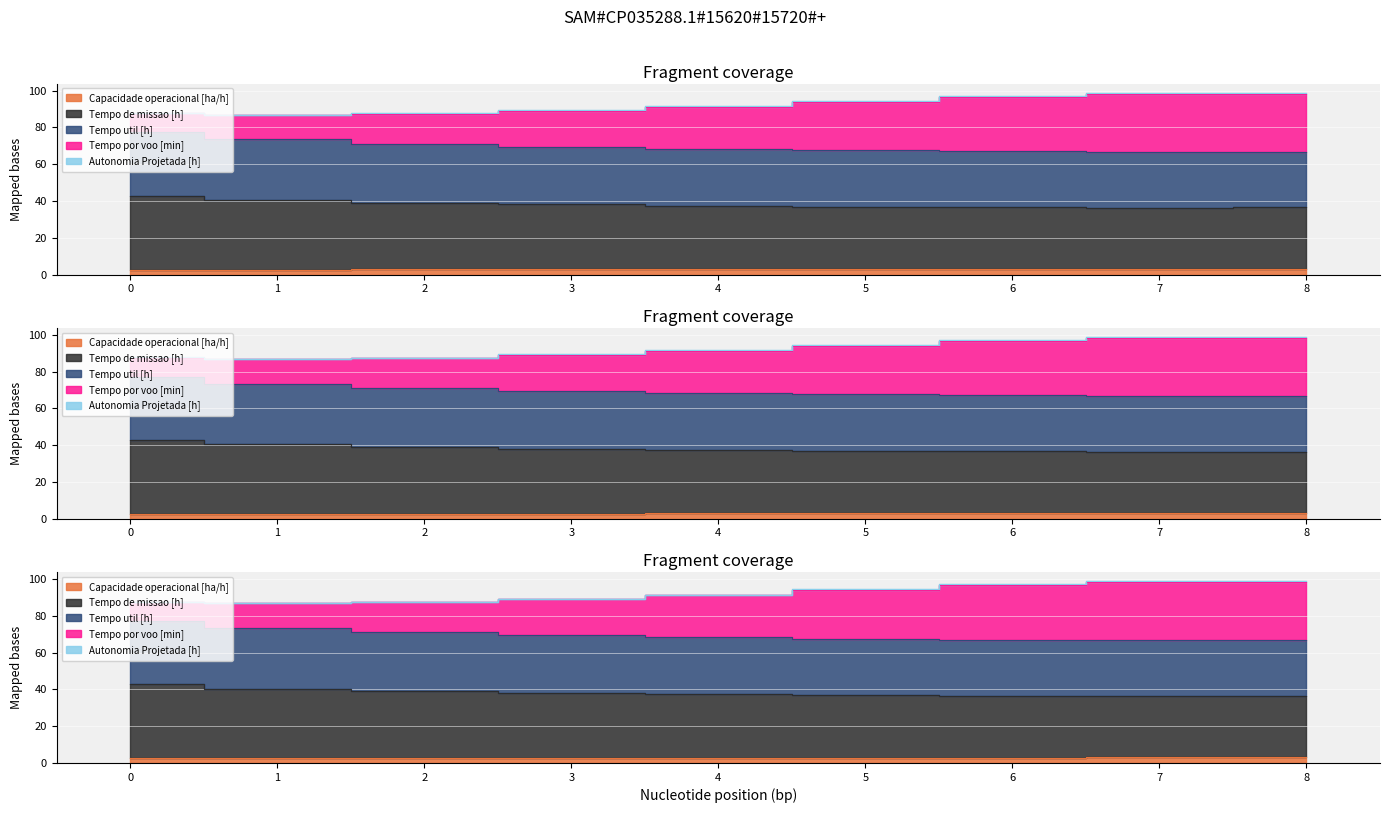

True or false: Tempo de missao [h] and Capacidade operacional [ha/h] intersect in this chart.

False